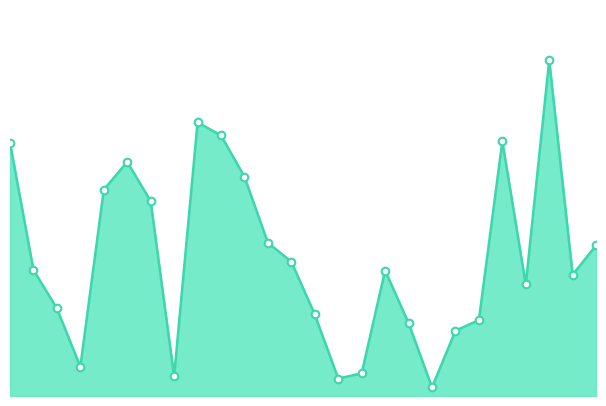

How many lines are shown in the chart?

1